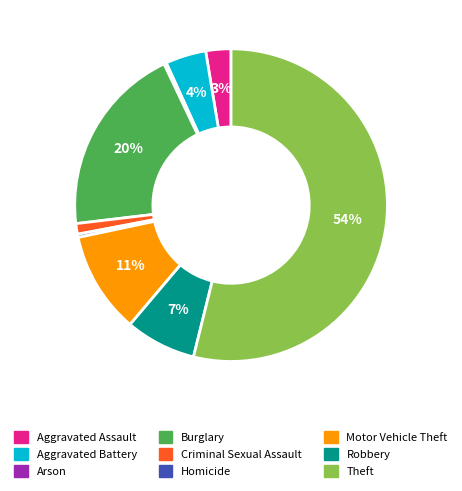

To the nearest percent, what is the difference between the Homicide and Aggravated Battery slice percentages?

4%